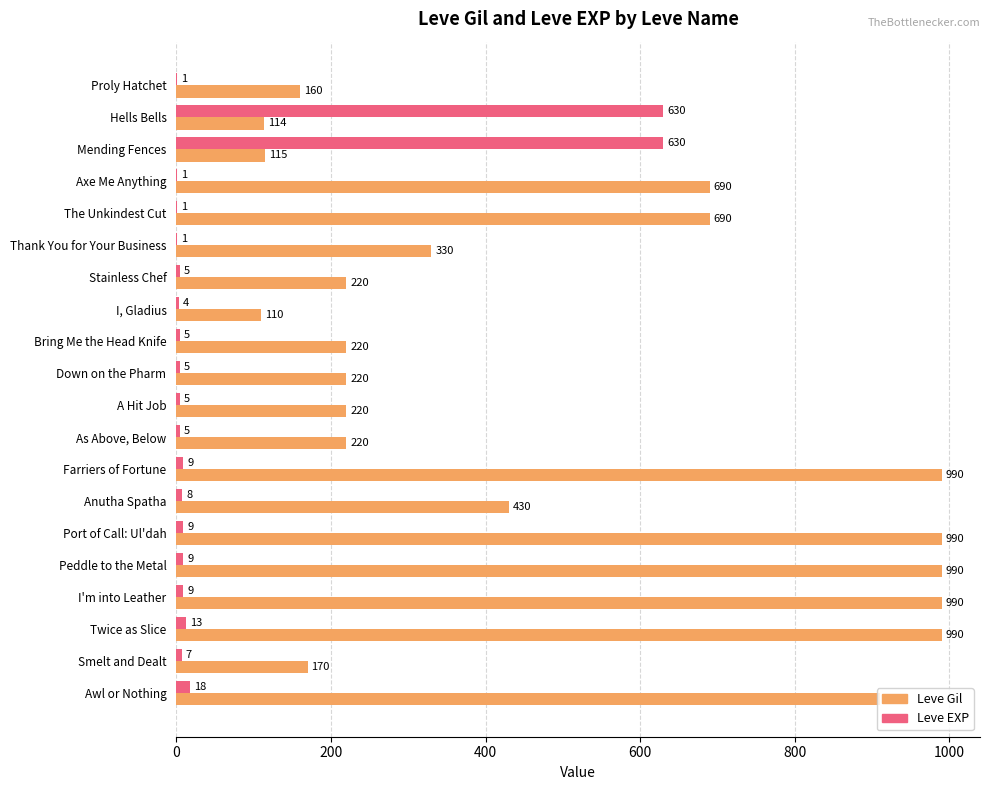

Read the Leve Gil value at Smelt and Dealt.

170